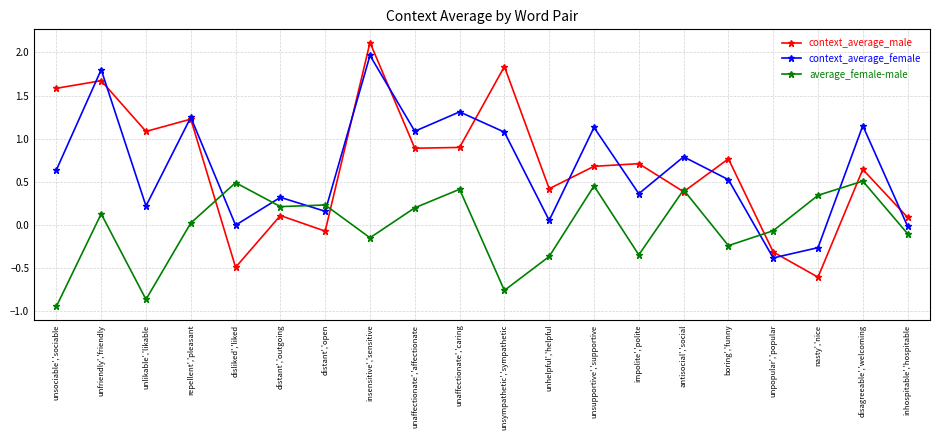

Which series changed the most between disliked','liked and boring','funny?

context_average_male